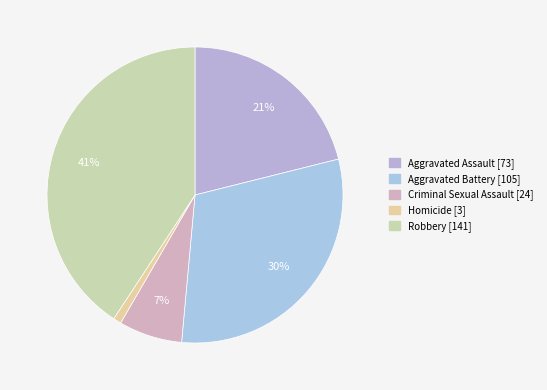

True or false: Criminal Sexual Assault accounts for 7% of the total.

True